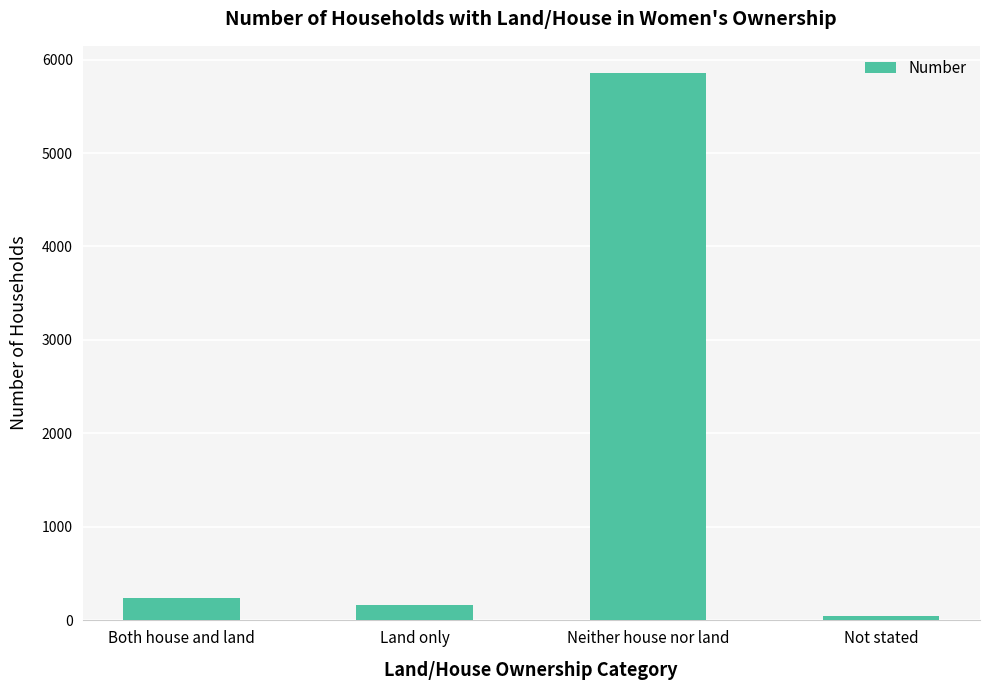

What is the greatest value displayed?

5854